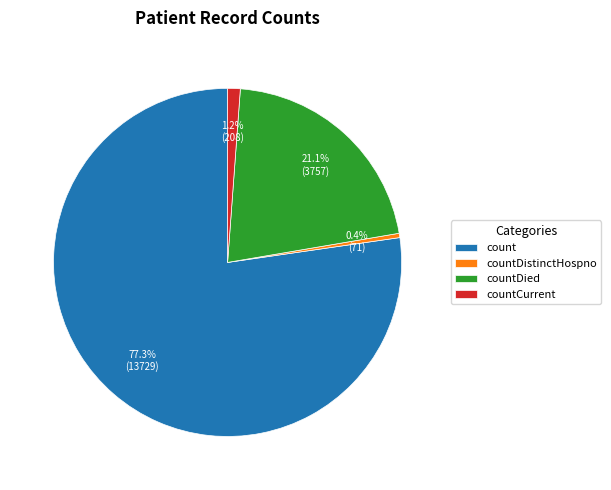

Does count represent more than half of the total?

Yes